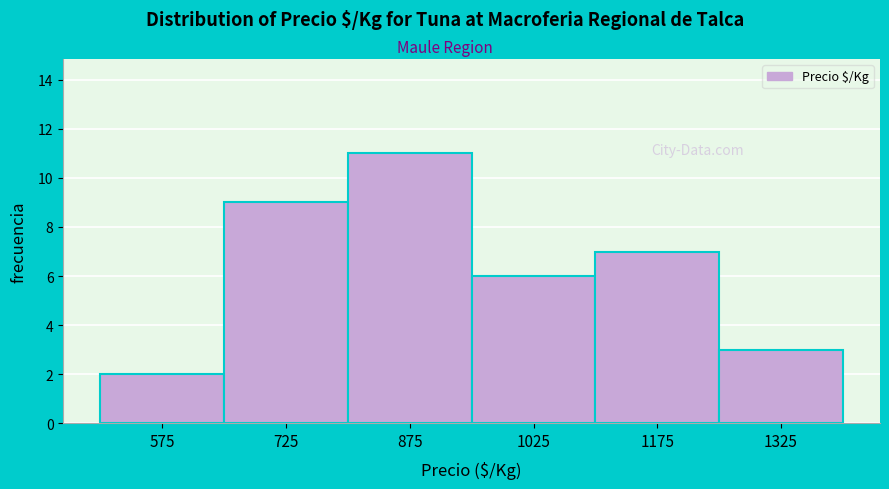

Reading left to right, transcribe this chart: for each bar, give the range it covers on the x-axis and its height. Neither the bar edges nor the heights are printed on the chart, so give them approximately, as read against the axes.

500 to 650: 2
650 to 800: 9
800 to 950: 11
950 to 1100: 6
1100 to 1250: 7
1250 to 1400: 3